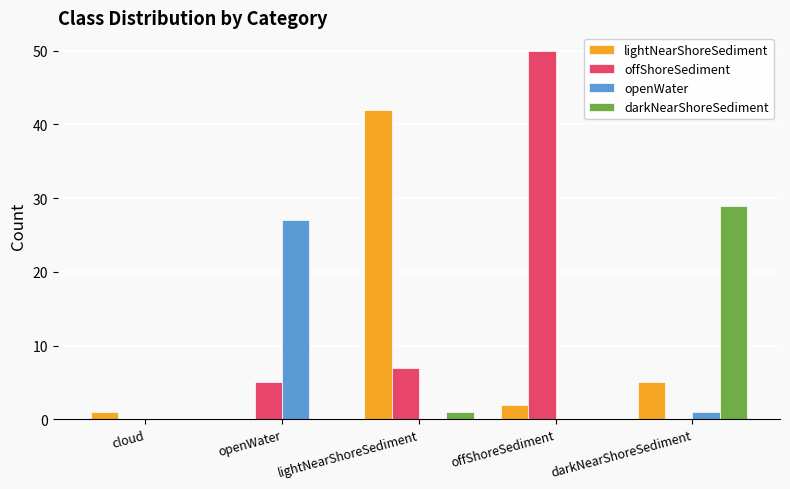

True or false: openWater has a value of 0 at offShoreSediment.

True